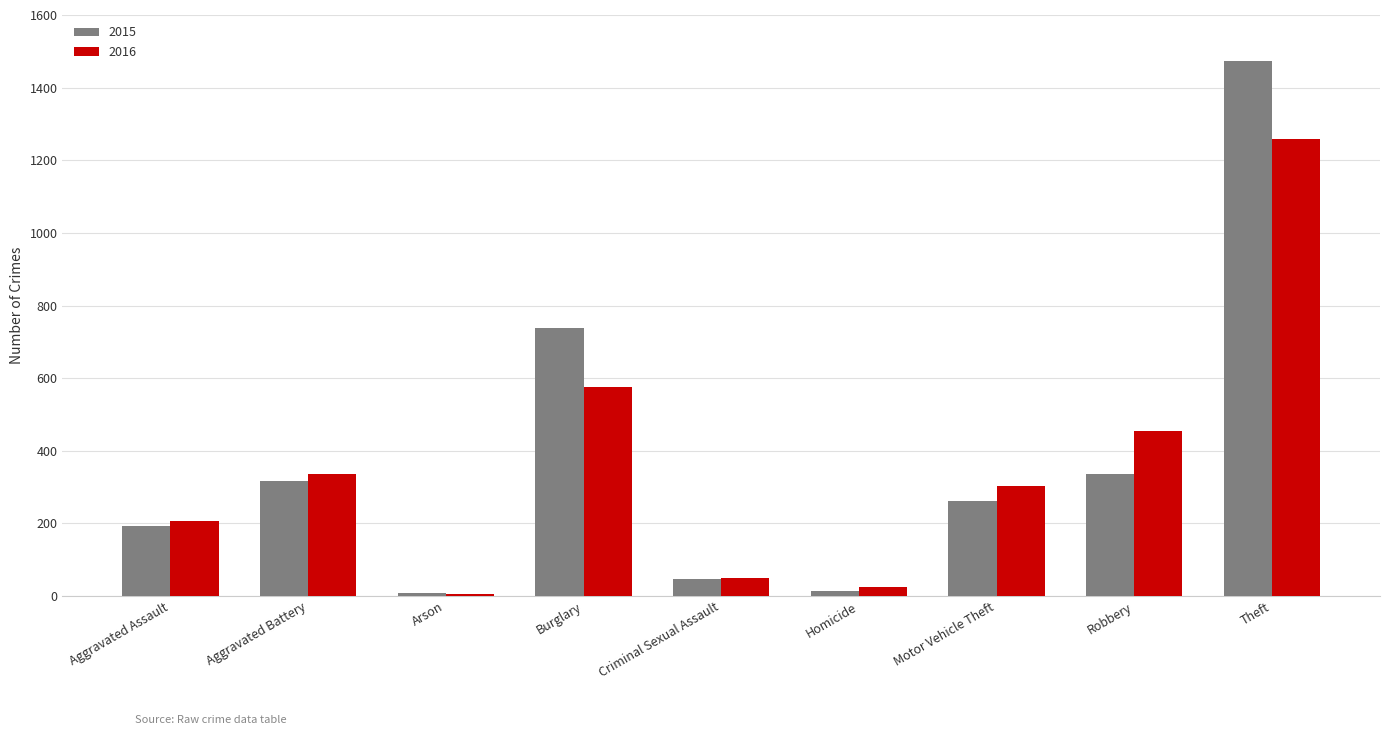

What is the smallest value displayed?

7